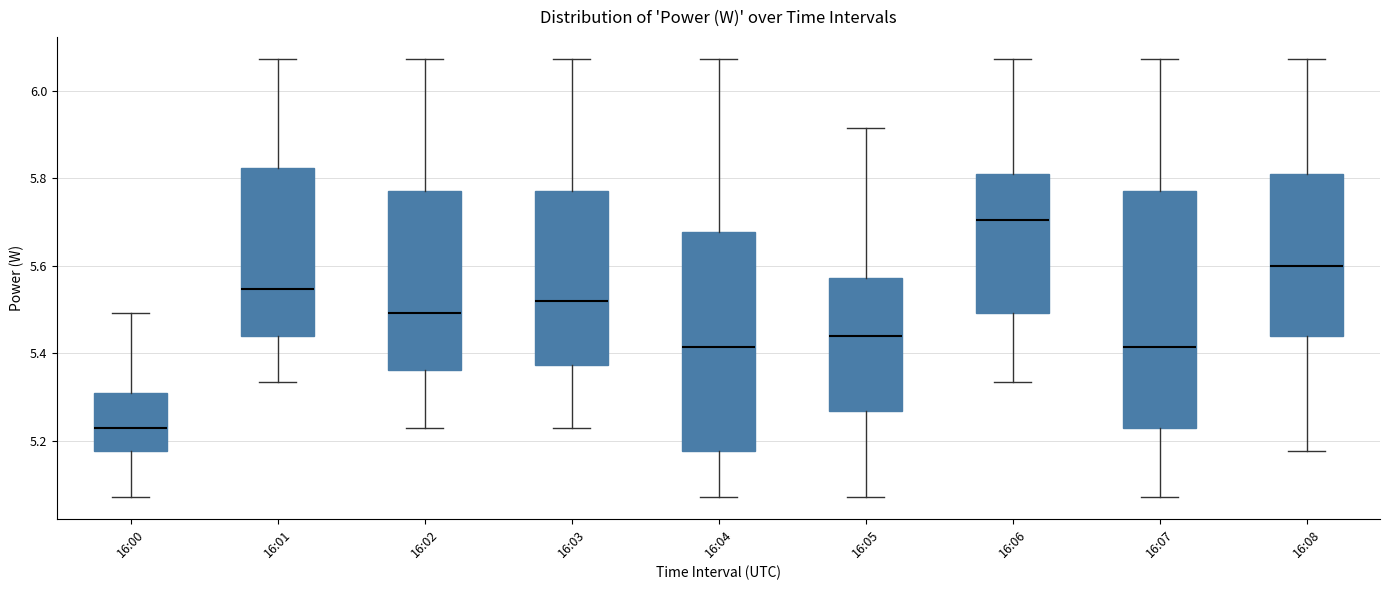

Where does the upper whisker of the box for 16:08 end on the y-axis? The values are not printed on the chart, so give them approximately, as read against the axis.

6.08